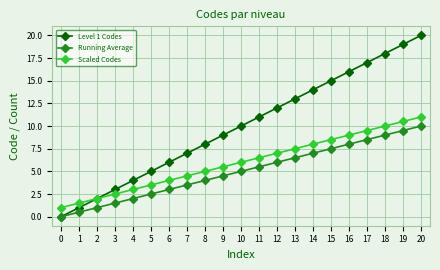

How many categories are shown in the chart?

21